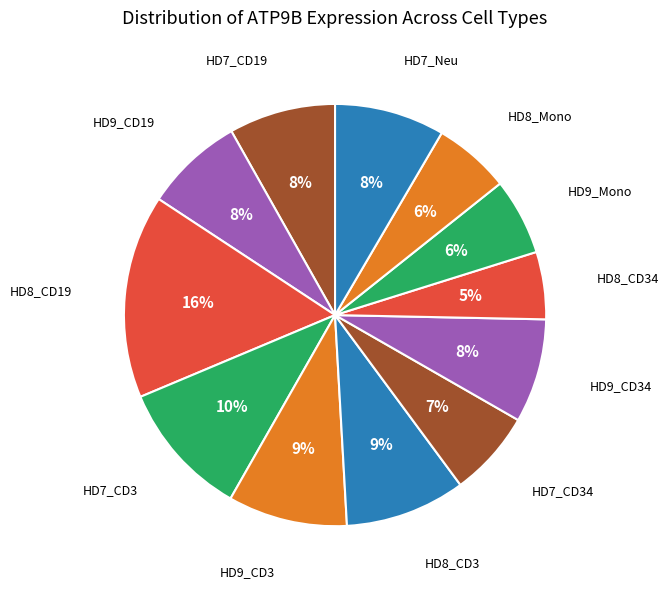

What is the largest slice in the pie chart?

HD8_CD19